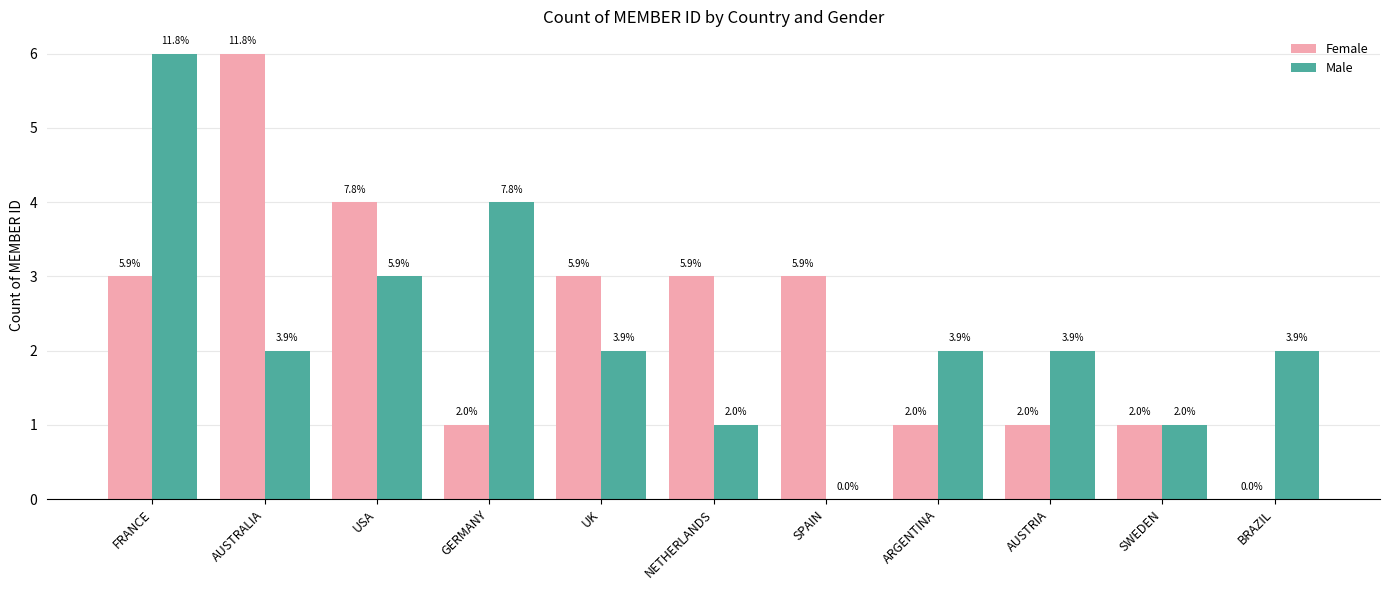

Between UK and SWEDEN, which series saw the biggest shift?

Female